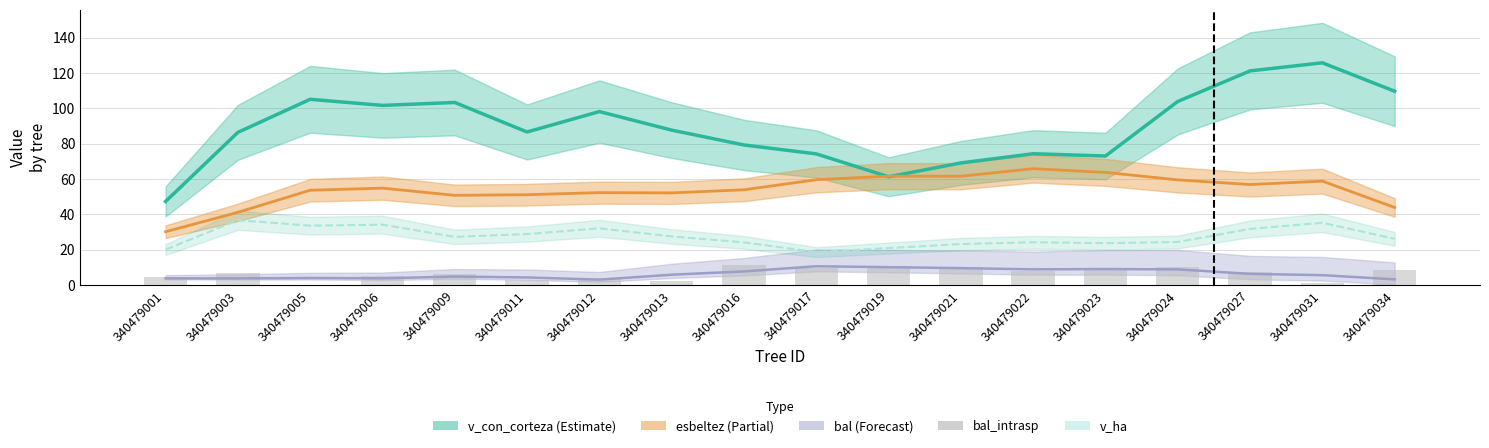

Reading right to left, what are all the values shown in this chart?

8.3	1.2	7.1	10.4	8.8	7.7	9.9	10.9	9.4	11.4	2.2	3.8	3.0	5.9	5.3	0.0	6.5	4.6